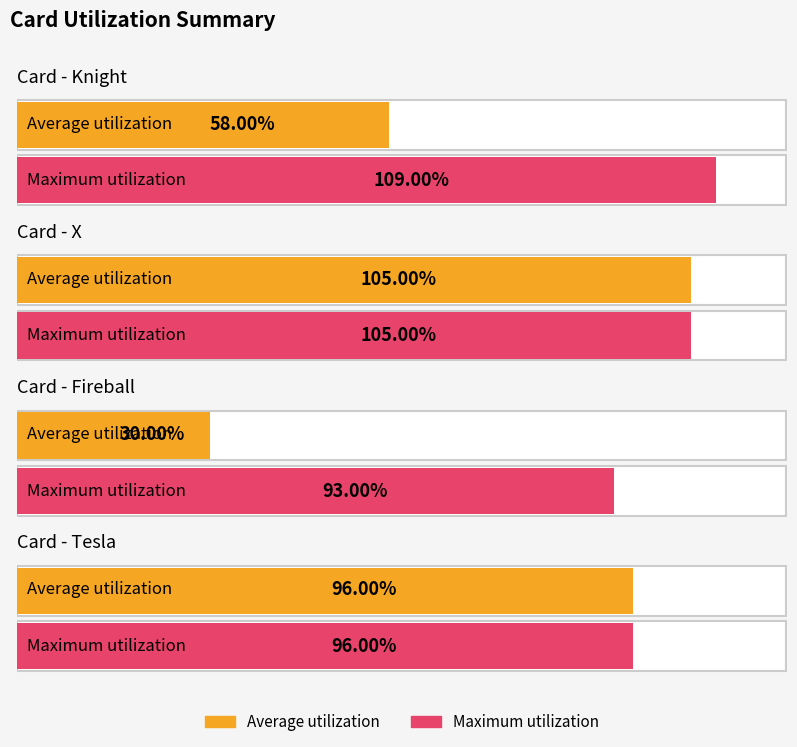

What is the approximate value of Maximum utilization at Fireball, to the nearest 10?

90